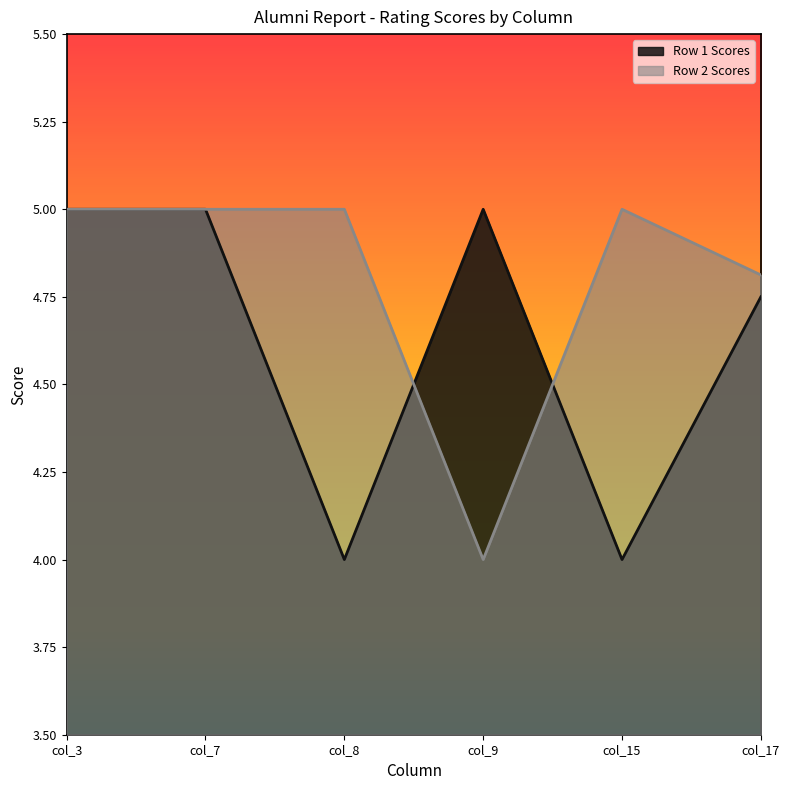

Reading left to right, list all the values displayed in this chart.

Row 1 Scores: col_3=5.0	col_7=5.0	col_8=4.0	col_9=5.0	col_15=4.0	col_17=4.8
Row 2 Scores: col_3=5.0	col_7=5.0	col_8=5.0	col_9=4.0	col_15=5.0	col_17=4.8